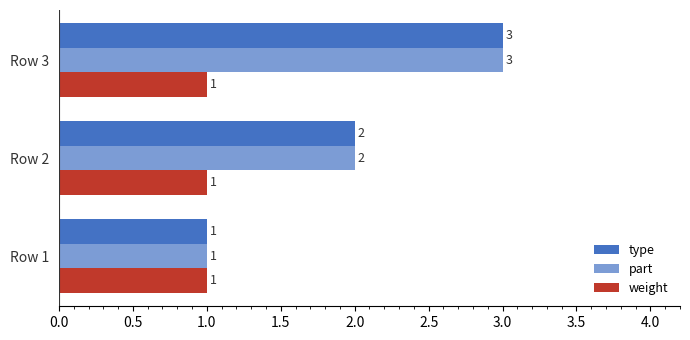

What is the minimum value for part?

1.0